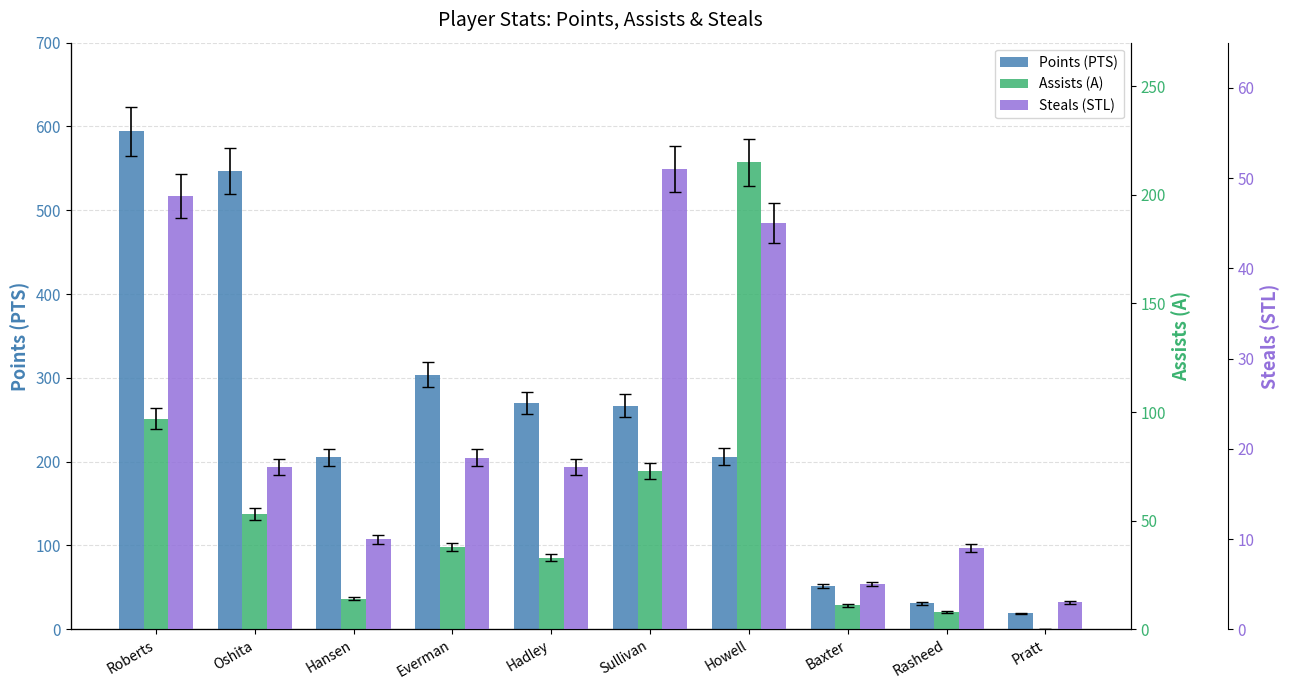

Where is Assists (A) nearest to the value 107?

Roberts